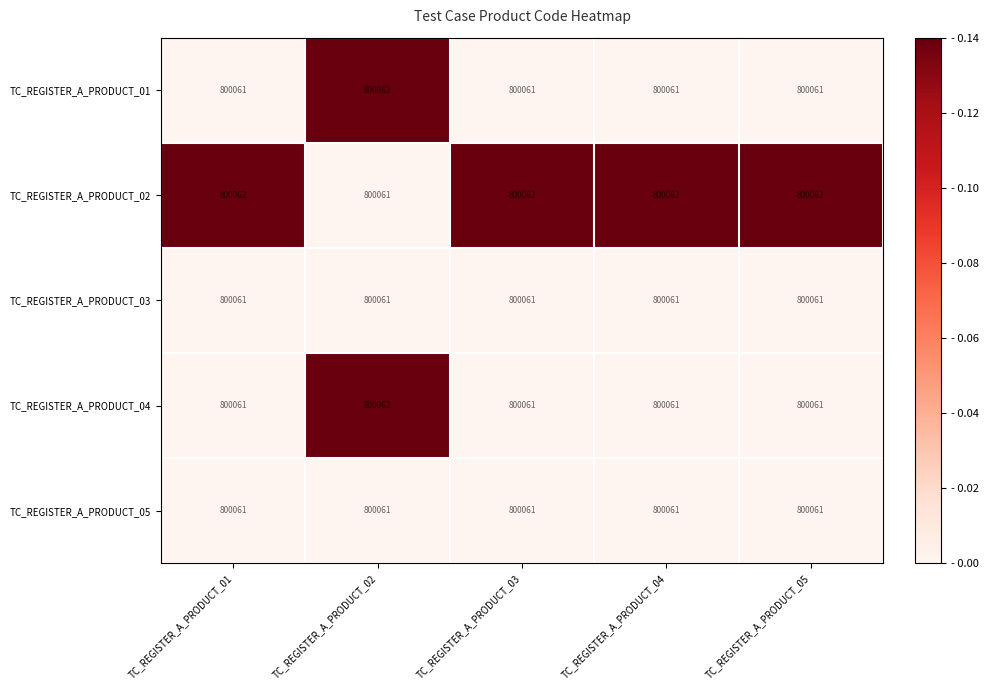

How many categories are shown in the chart?

5